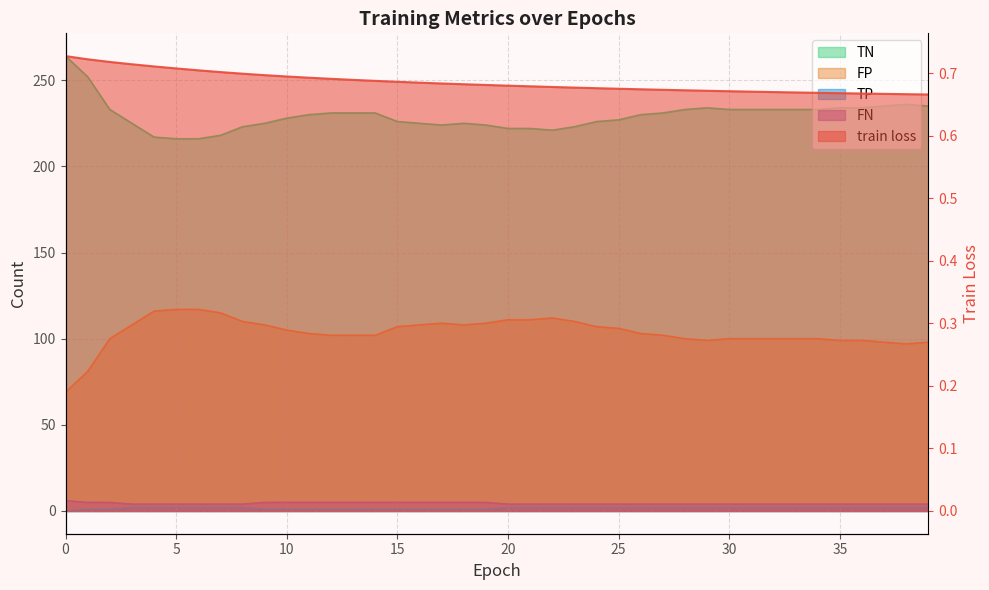

True or false: FP and FN intersect in this chart.

False